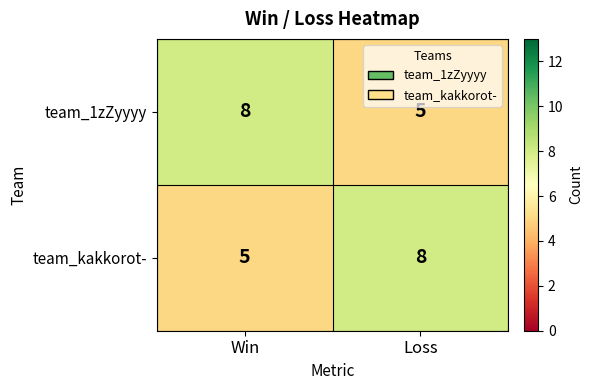

At Win, list the series in order from largest to smallest.

team_1zZyyyy, team_kakkorot-